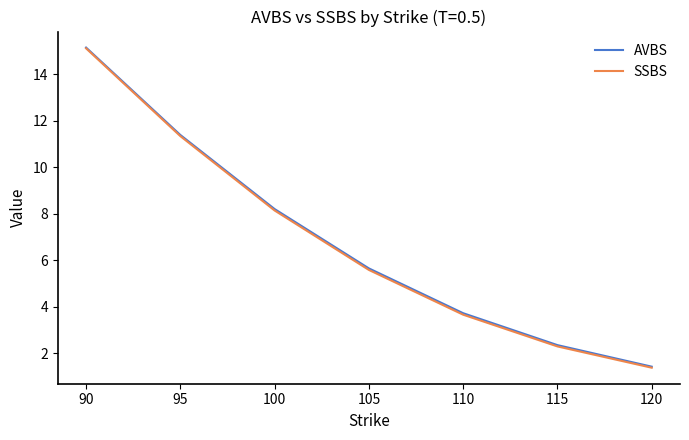

What are all the series names shown in the legend?

AVBS, SSBS